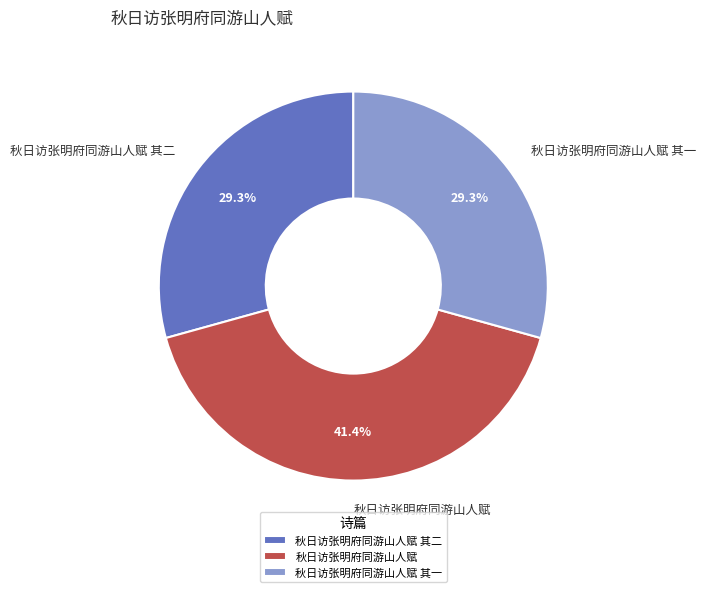

What is the largest slice in the pie chart?

秋日访张明府同游山人赋